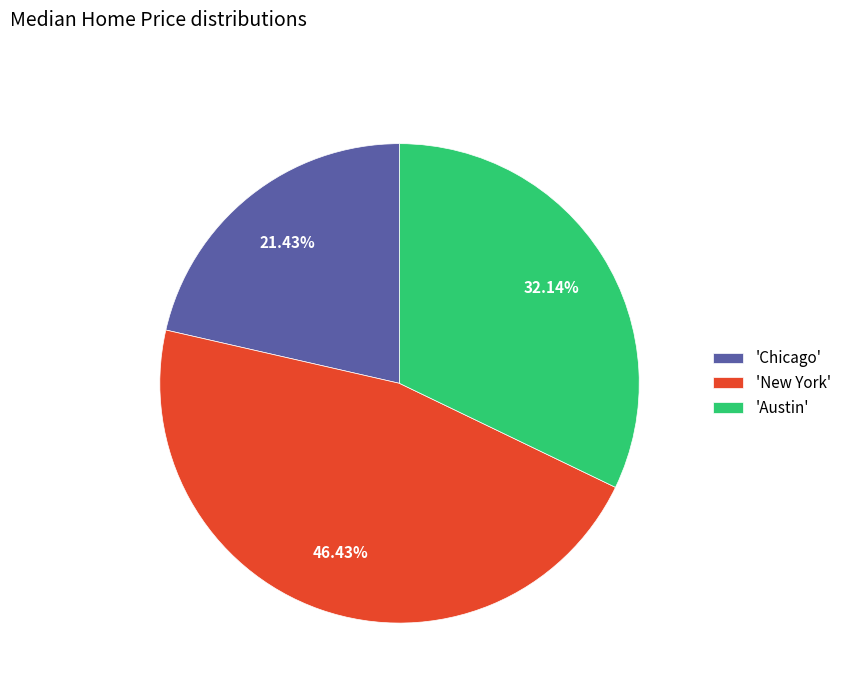

Rank the categories by value from lowest to highest.

'Chicago', 'Austin', 'New York'